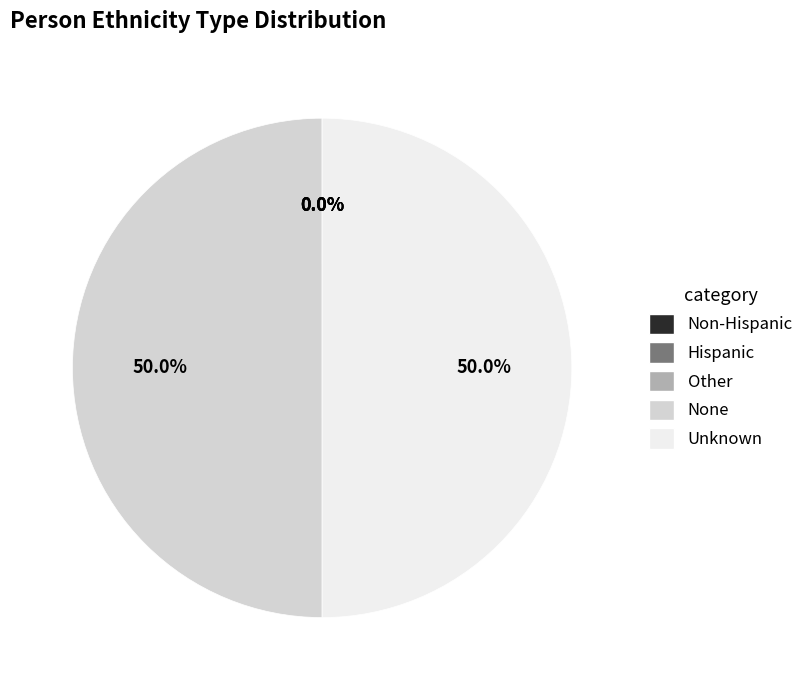

True or false: Other accounts for 1% of the total.

False